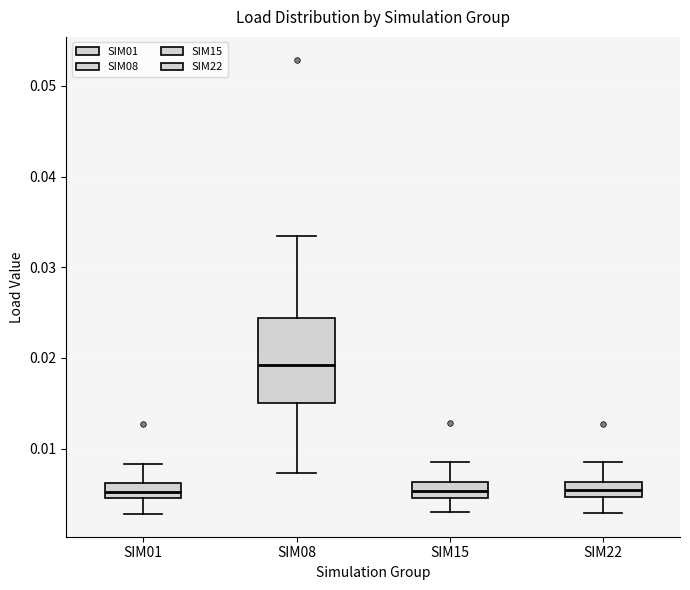

Reading left to right, read every box against the y-axis: the position of its median line, the range the box covers, and the ends of its whiskers. The values are not printed on the chart, so give them approximately, as read against the axis.

SIM01: median 0.005 (inside the box), box 0.005 to 0.006, whiskers 0.003 to 0.008
SIM08: median 0.019, box 0.015 to 0.024, whiskers 0.007 to 0.033
SIM15: median 0.005 (inside the box), box 0.005 to 0.006, whiskers 0.003 to 0.008
SIM22: median 0.005 (inside the box), box 0.005 to 0.006, whiskers 0.003 to 0.008